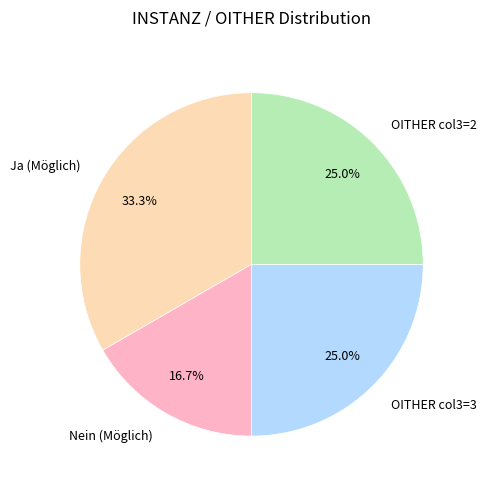

Does any single category account for the majority?

No